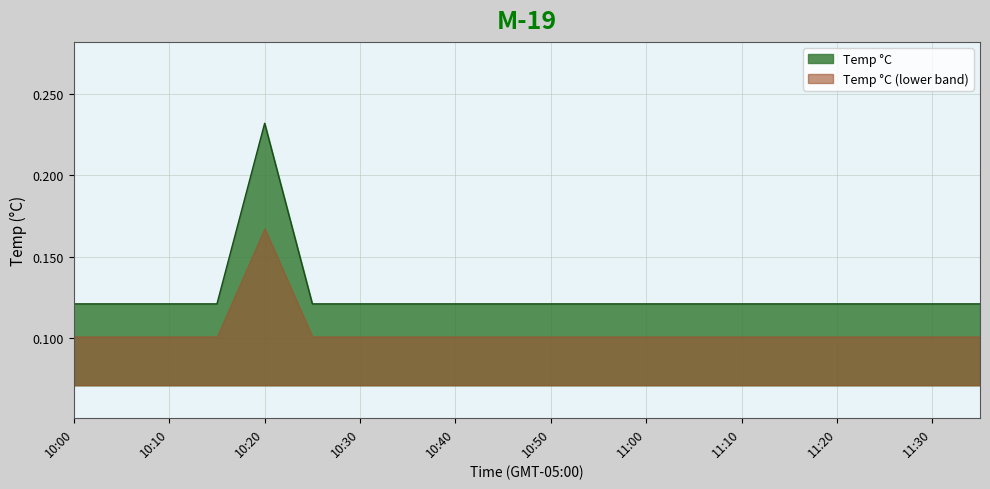

At which category does the chart reach its minimum across all series?

10:00